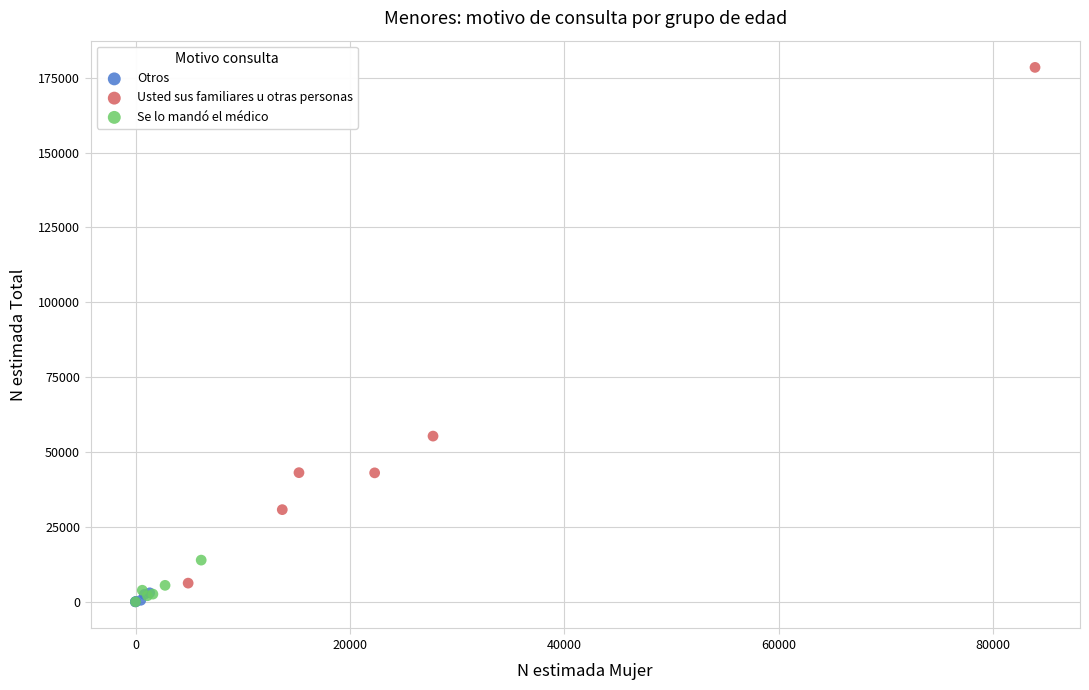

Which series contains the highest Y value?

Usted sus familiares u otras personas